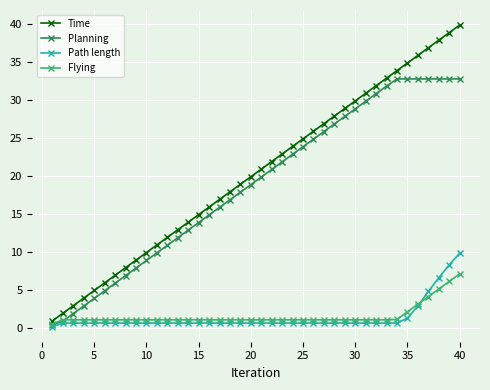

What is the value of the Time point at the 15th from the left?

14.9